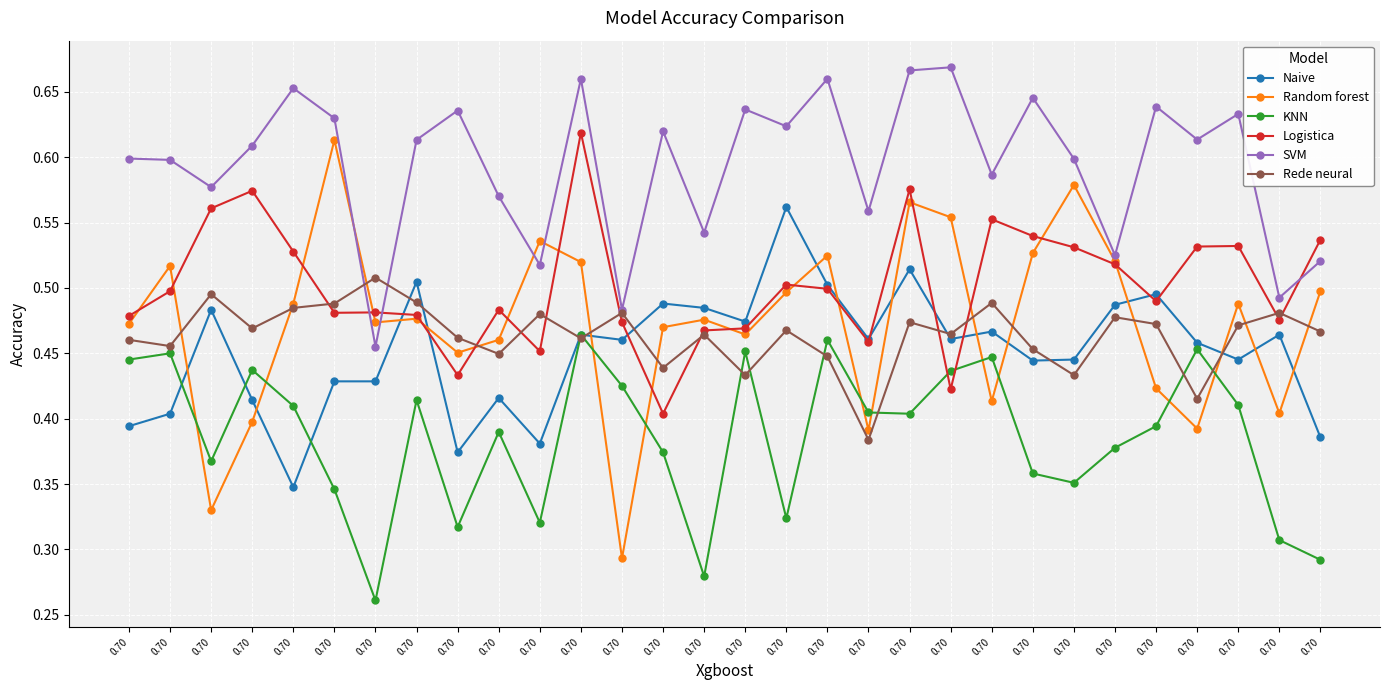

How many lines are shown in the chart?

6